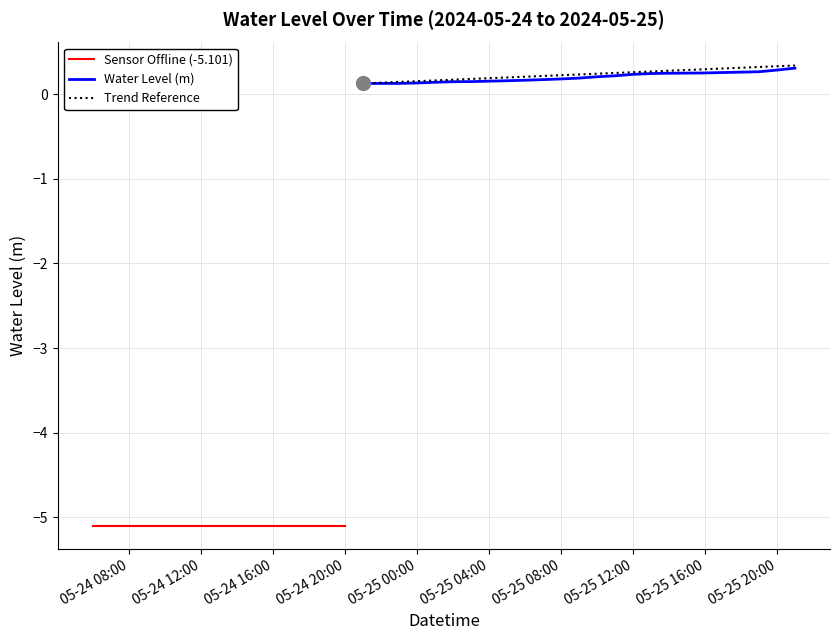

How many positive values are there?

25